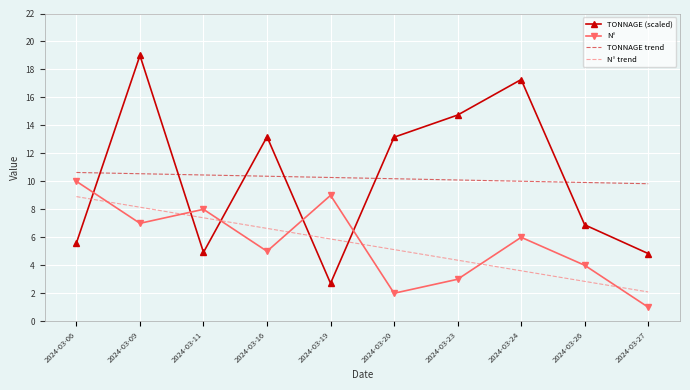

What is the difference between the maximum and minimum values in the TONNAGE (scaled) series?

16.3